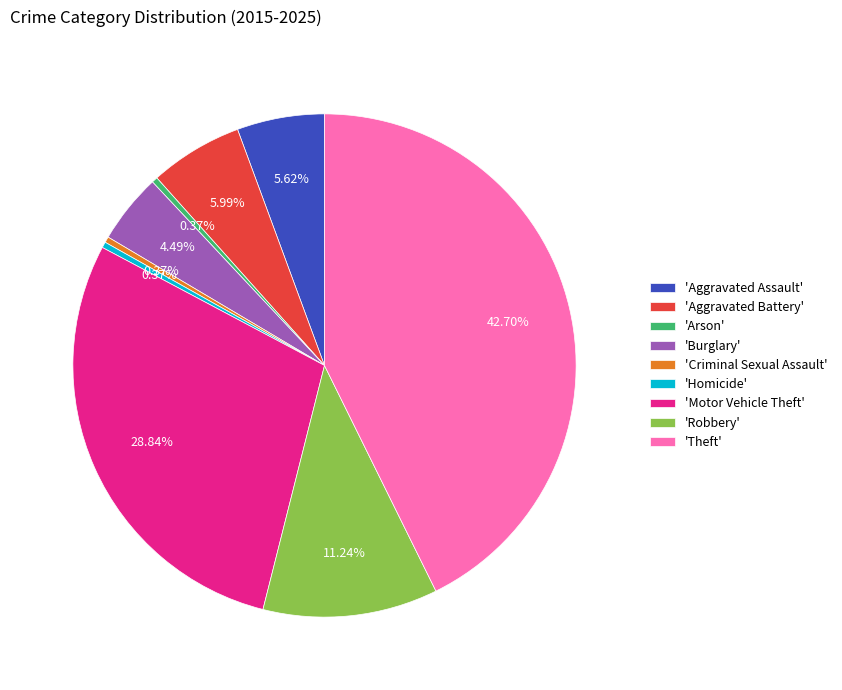

Between 'Burglary' and 'Arson', which is larger?

'Burglary'